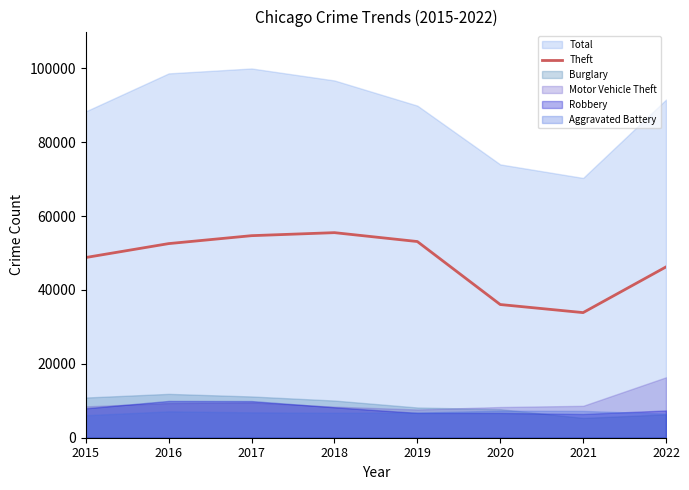

The value of Theft at 2022 is 46245. True or false?

True